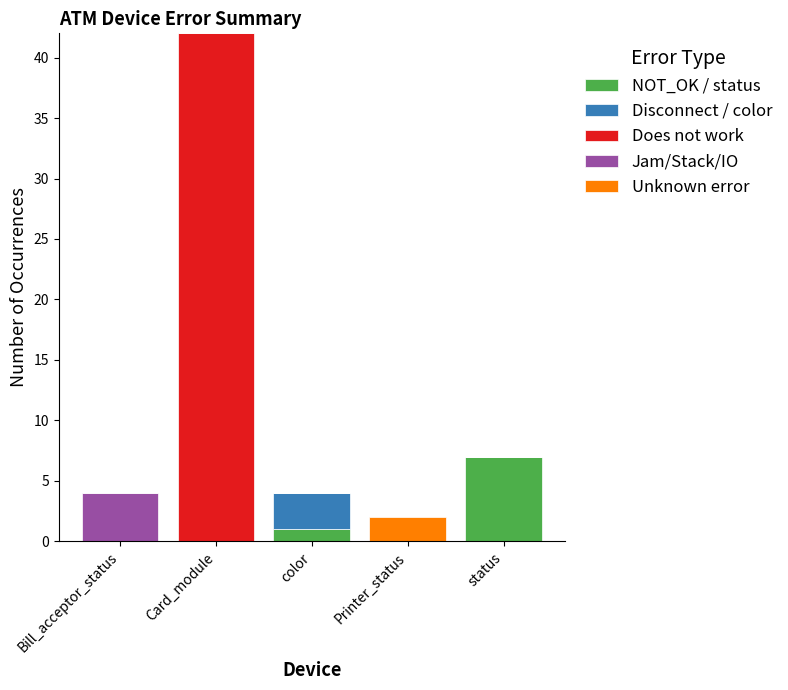

What is the maximum value for NOT_OK / status?

7